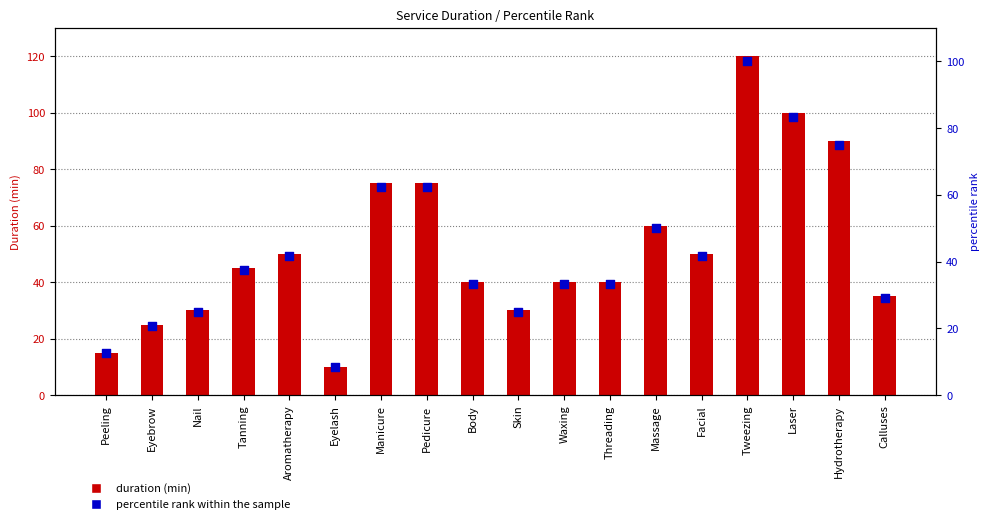

Which series reaches the minimum Y coordinate?

percentile rank within the sample